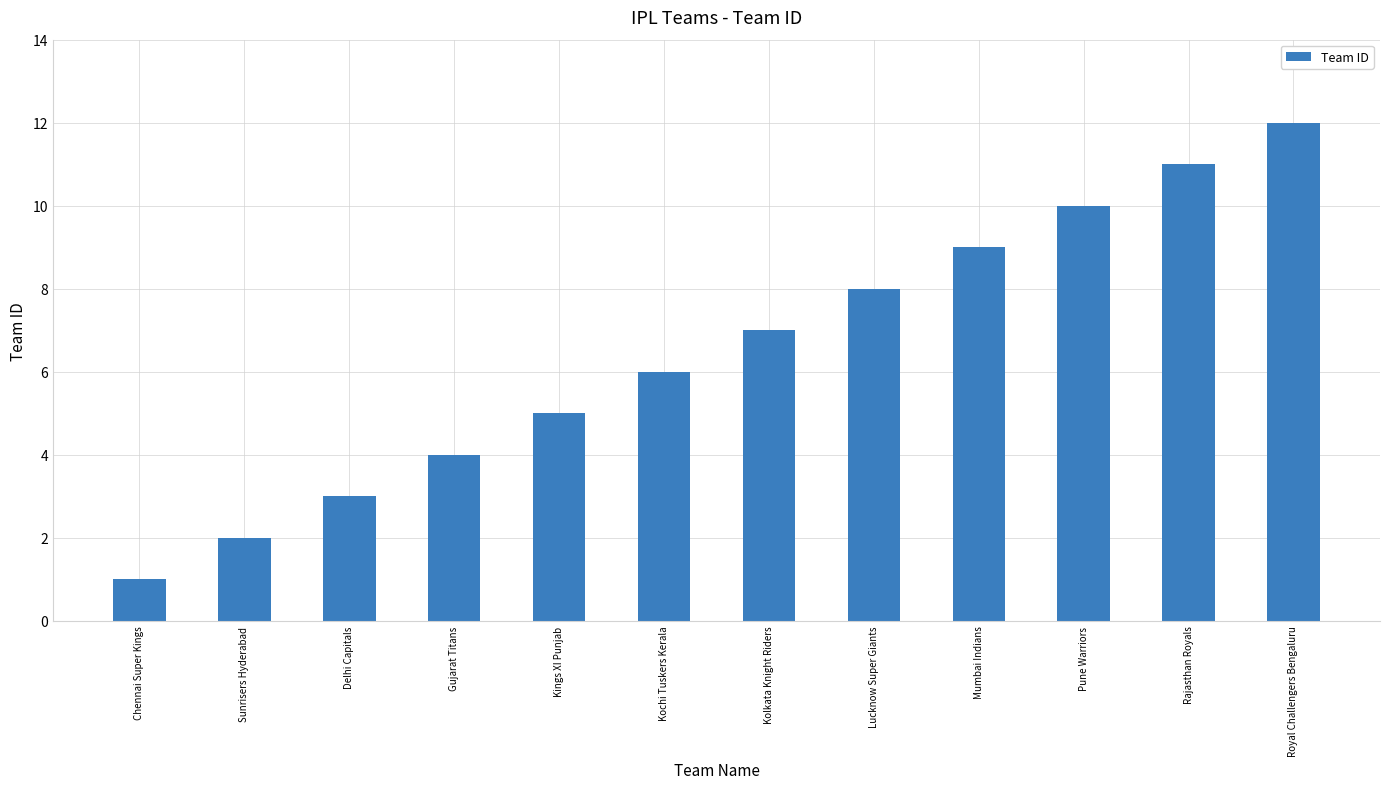

List the labels in order of value, largest first.

Royal Challengers Bengaluru, Rajasthan Royals, Pune Warriors, Mumbai Indians, Lucknow Super Giants, Kolkata Knight Riders, Kochi Tuskers Kerala, Kings XI Punjab, Gujarat Titans, Delhi Capitals, Sunrisers Hyderabad, Chennai Super Kings